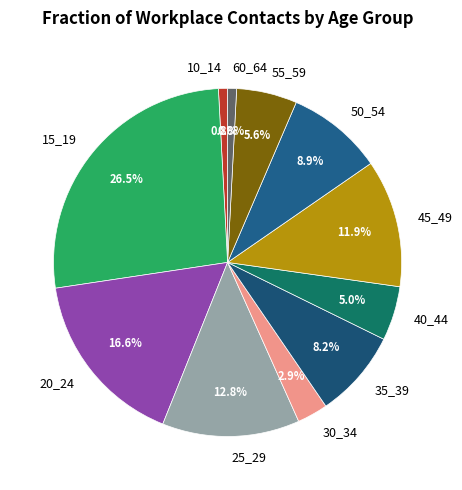

Combined, do 45_49 and 10_14 account for over 50%?

No